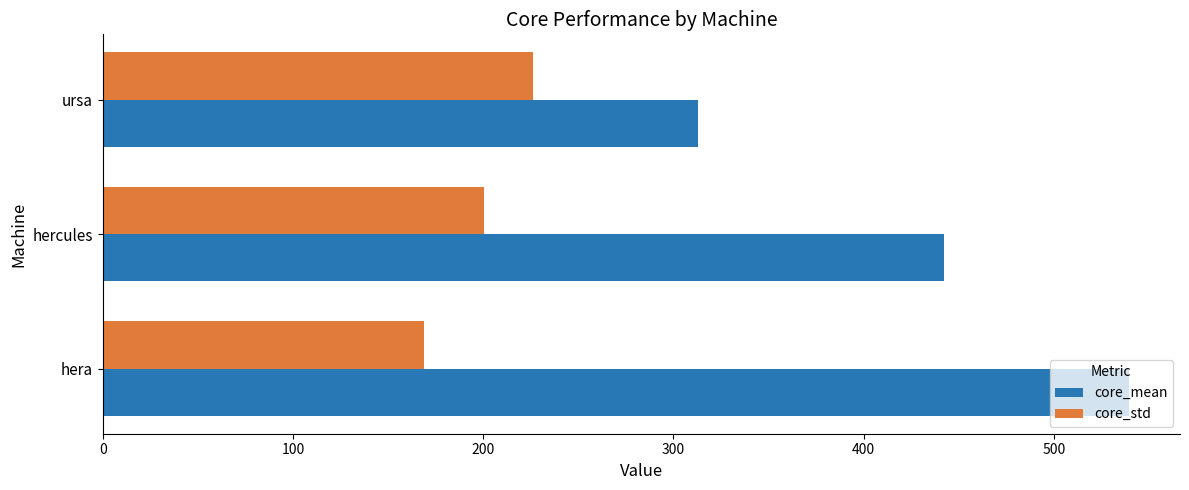

What is the difference between the core_mean values at hera and hercules?

97.0